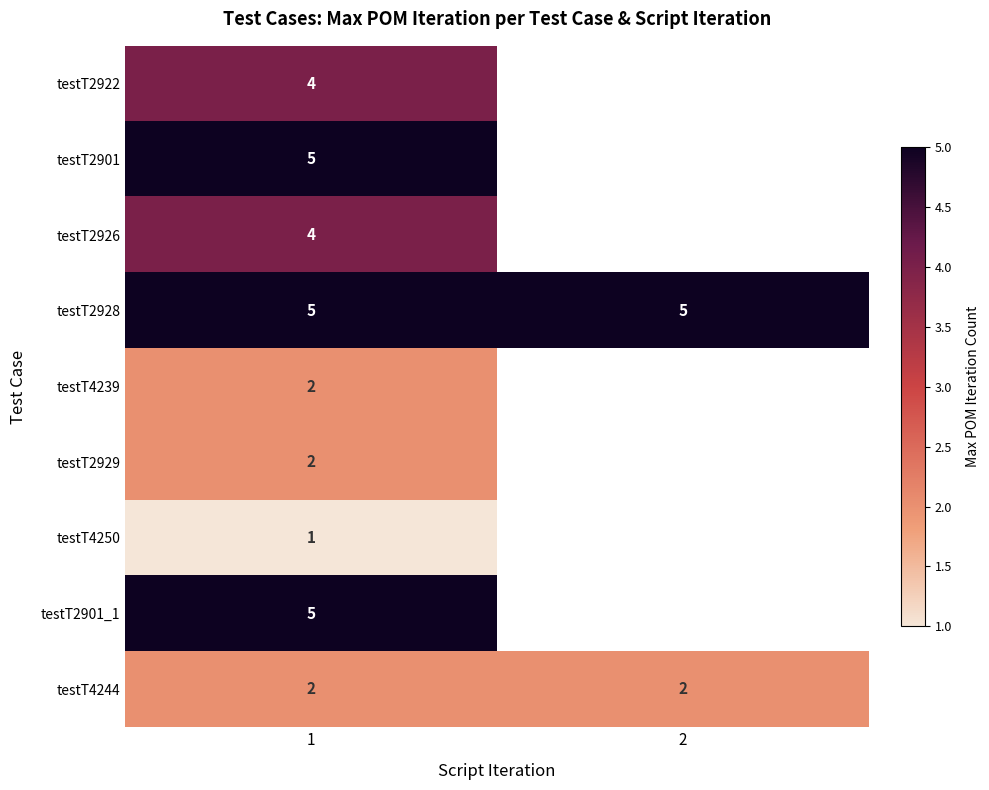

Is the value of testT2901_1 at 1 greater than the value of testT4244 at 2?

Yes